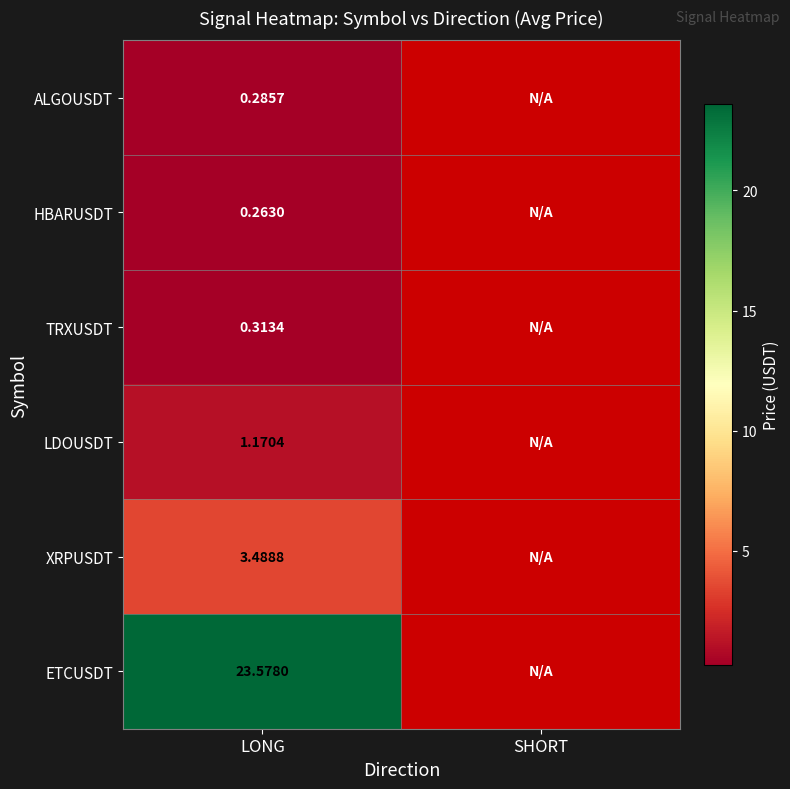

Count the number of data series in this chart.

6